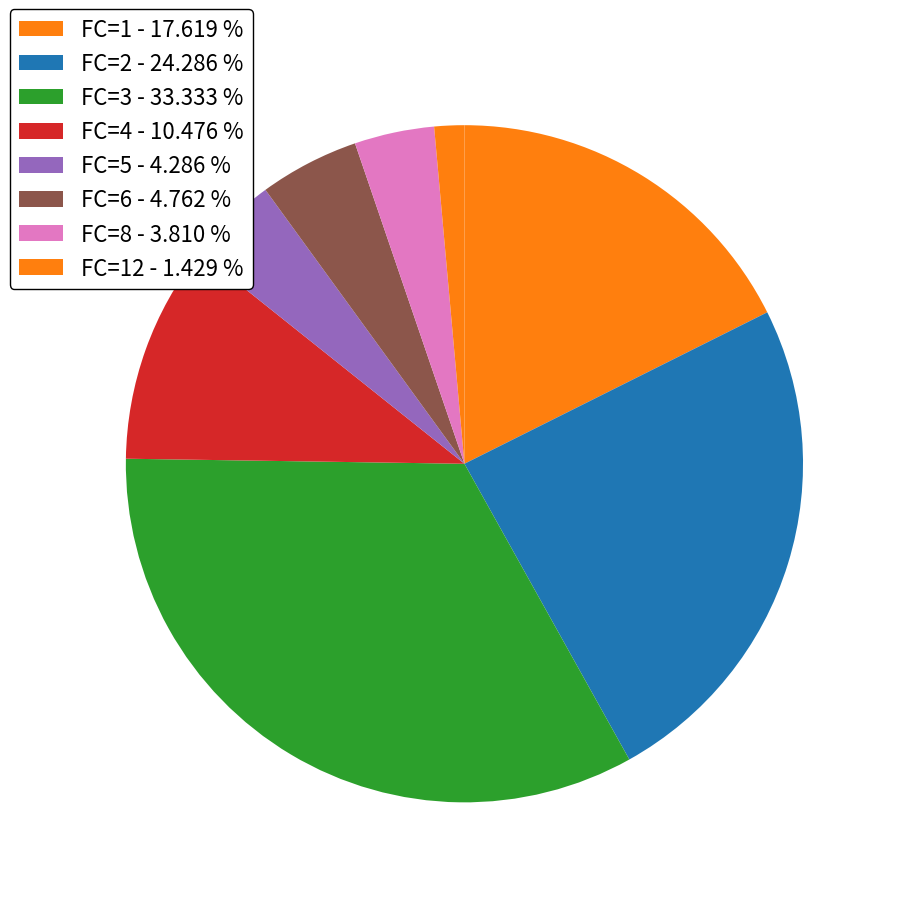

How many slices are in this pie chart?

8